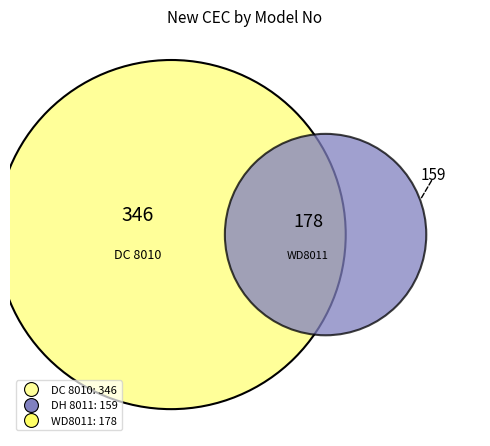

What portion of the pie excludes DC 8010?

49.3%